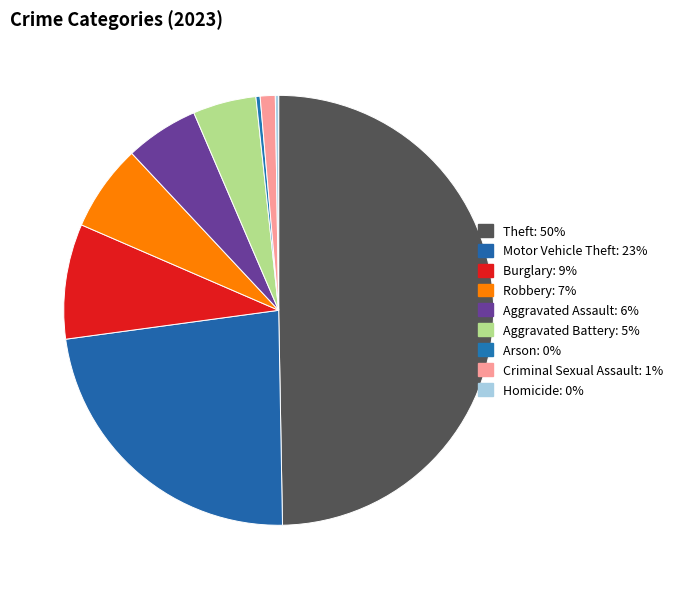

How many slices are in this pie chart?

9